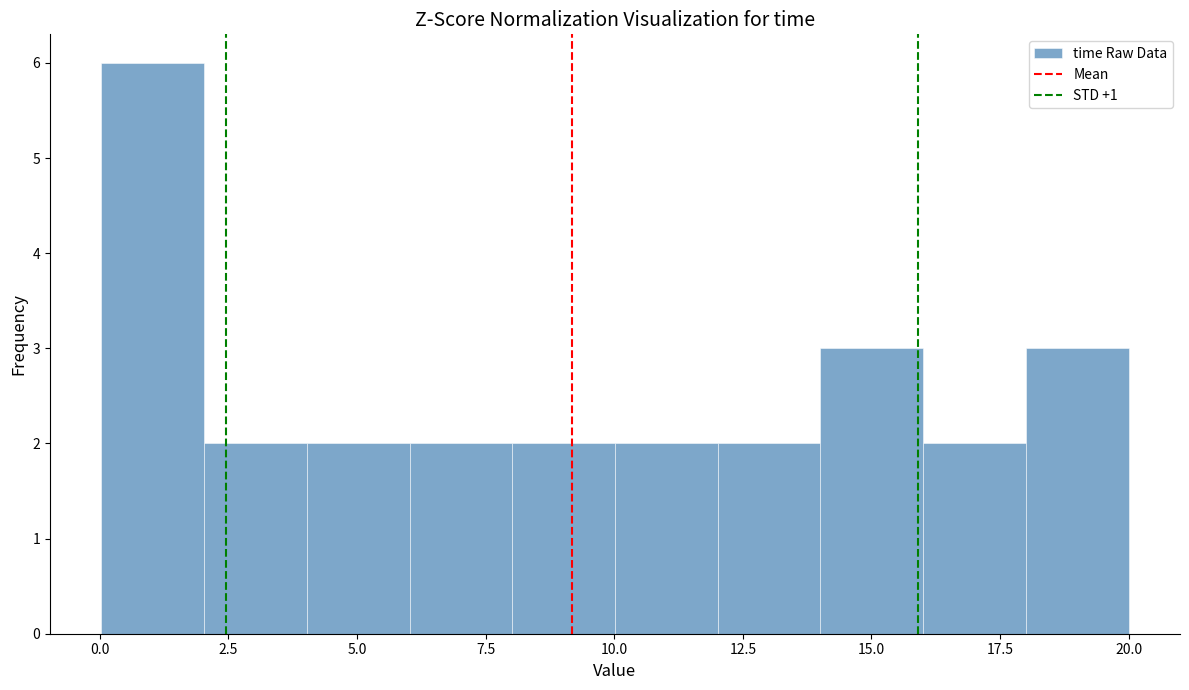

Around what value on the x-axis is the tallest bar? Give the approximate position of its centre, as read against the axis.

1.0